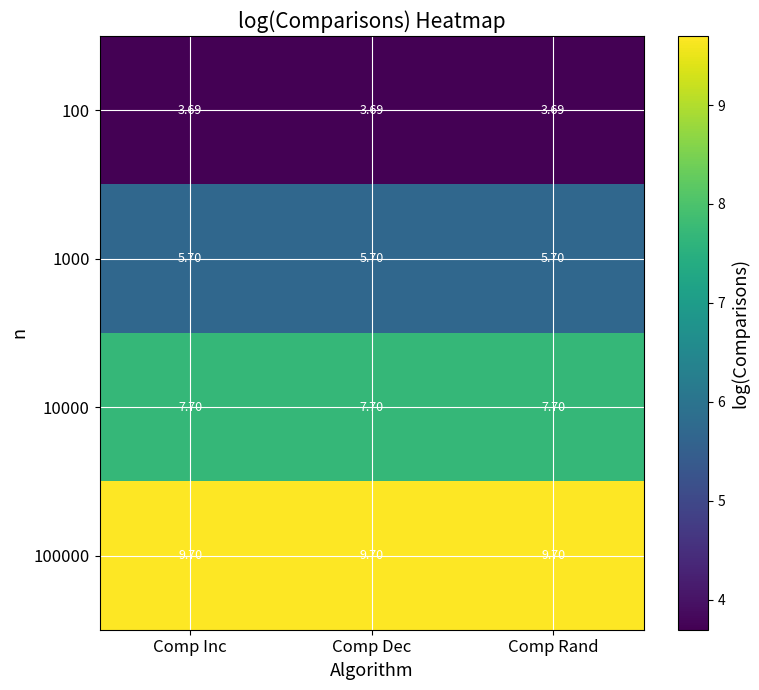

Rank the series by their maximum value, from lowest to highest.

100, 1000, 10000, 100000